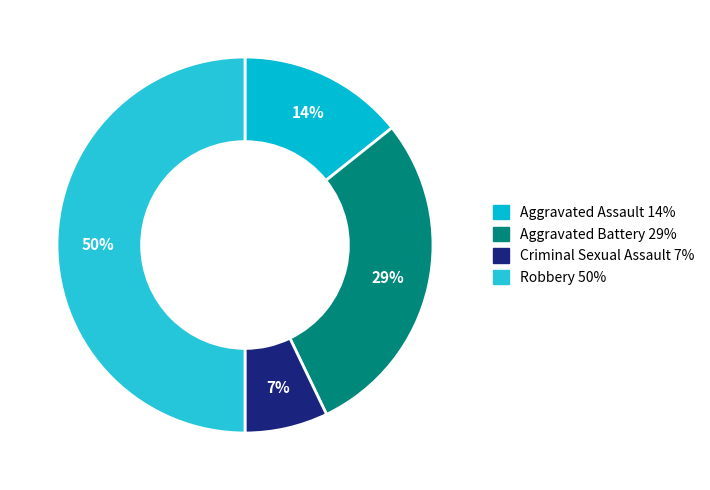

Between Criminal Sexual Assault and Aggravated Battery, which is larger?

Aggravated Battery